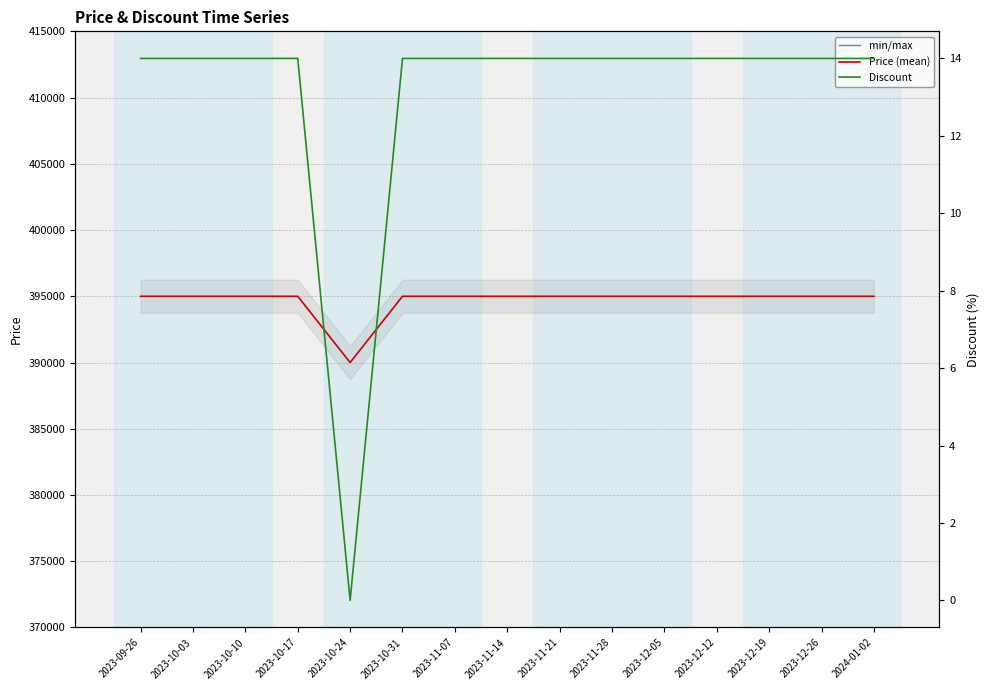

True or false: Price has more than 0 points higher than both neighbors.

False